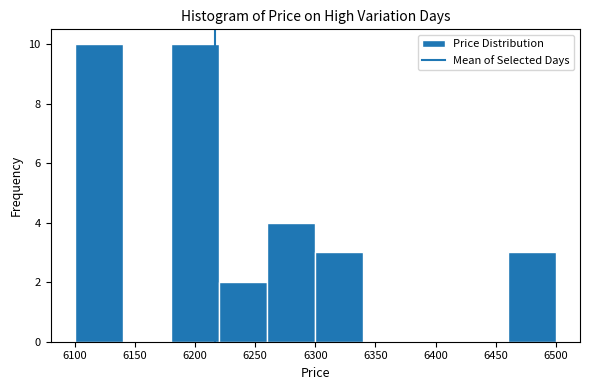

What is the height of the bar covering 6100 to 6140 on the x-axis? The values are not printed on the chart, so give them approximately, as read against the axis.

10